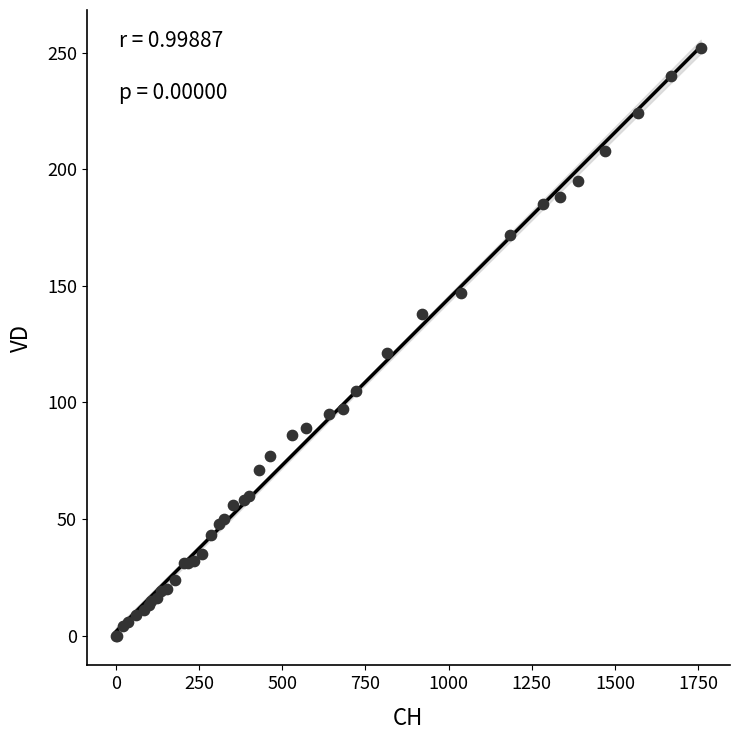

What Y value in the scatter plot is closest to 126?

121